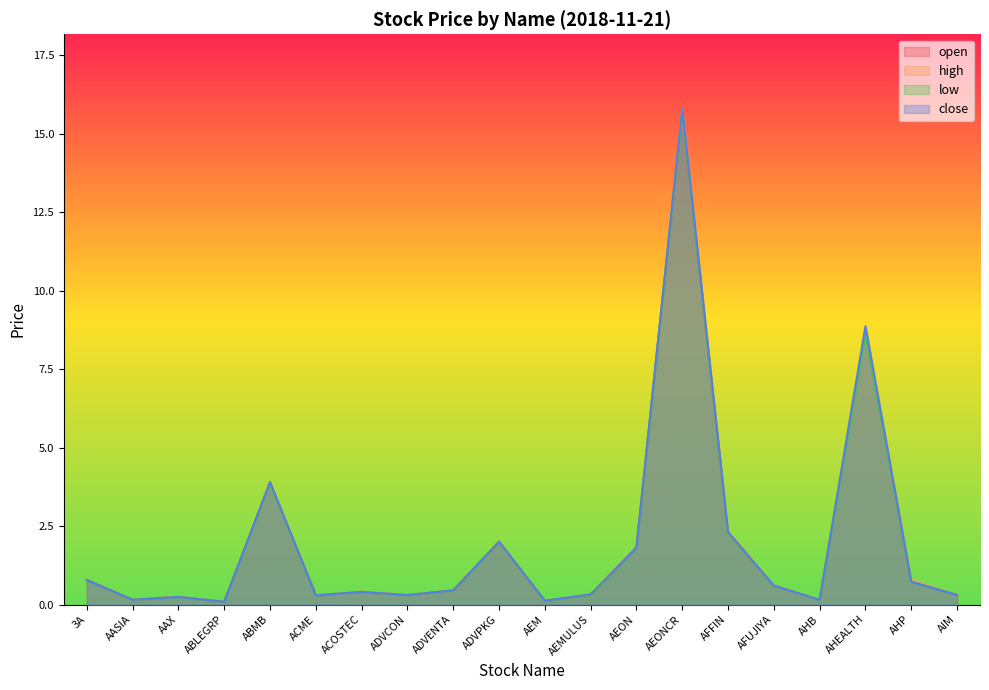

Which series has the widest spread of values?

high